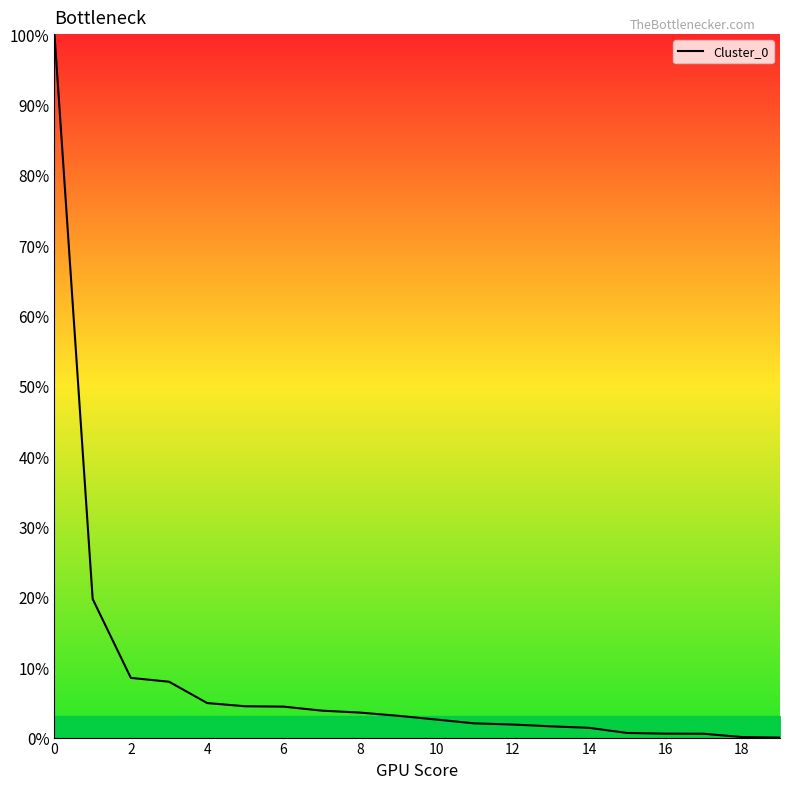

What is the maximum value shown in the chart?

100.0